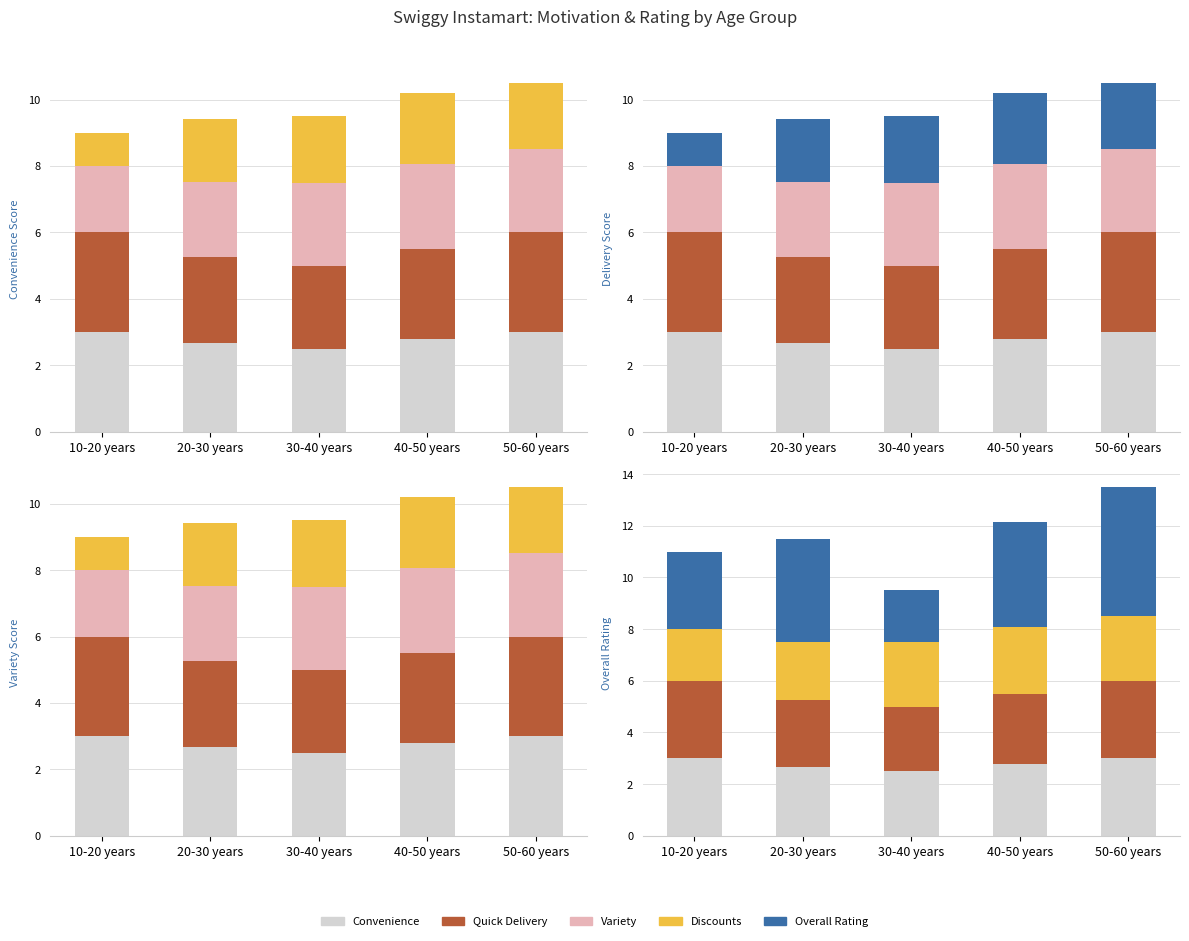

Does the chart contain any negative values?

No